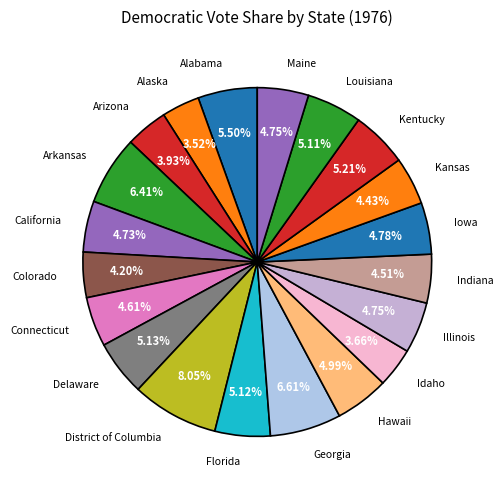

Which has a higher value, Arizona or Hawaii?

Hawaii